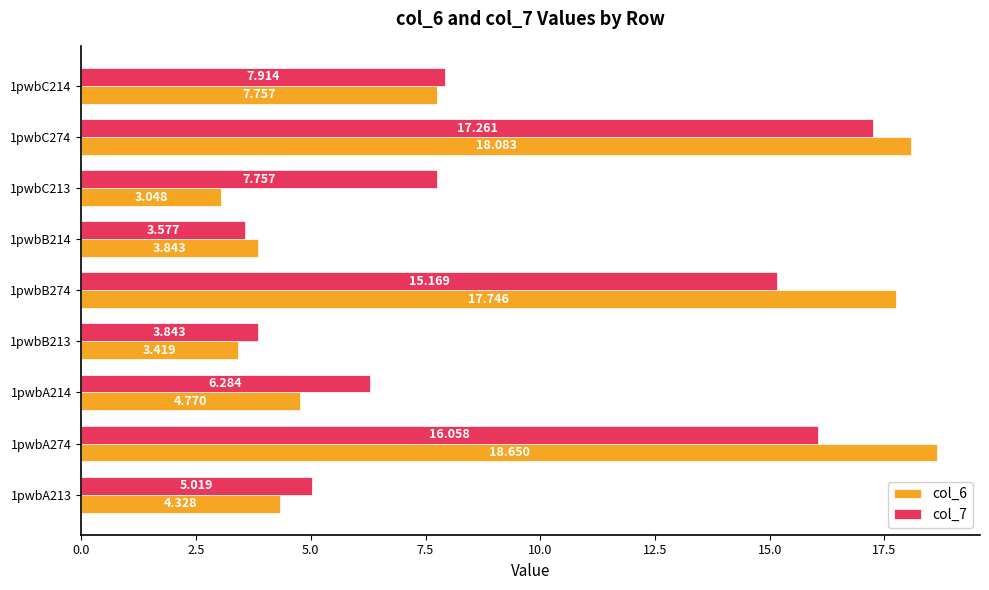

Which series has the largest total across all categories?

col_7